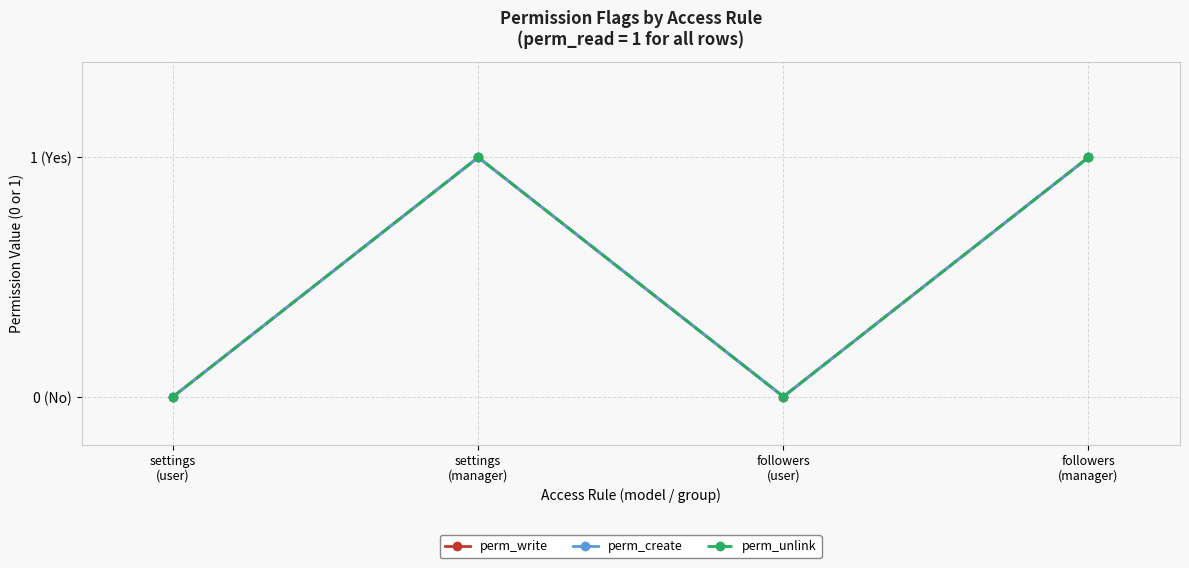

Does the chart have visible grid lines?

Yes